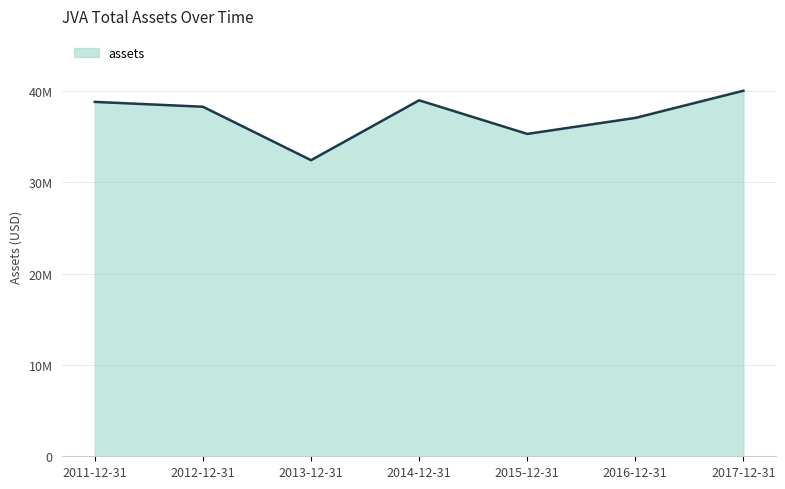

What is the sum of the values at 2013-12-31 and 2017-12-31?

72399432